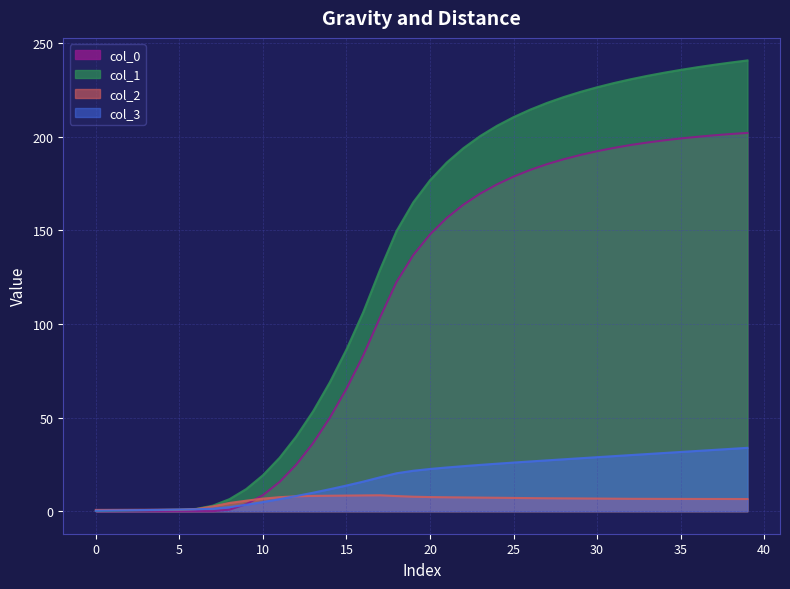

What is the maximum value shown in the chart?

240.7